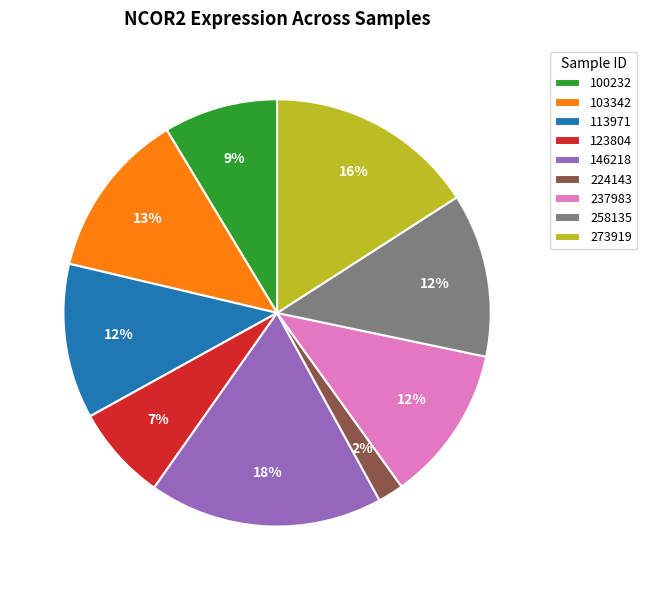

Which category has the biggest portion of the pie?

146218